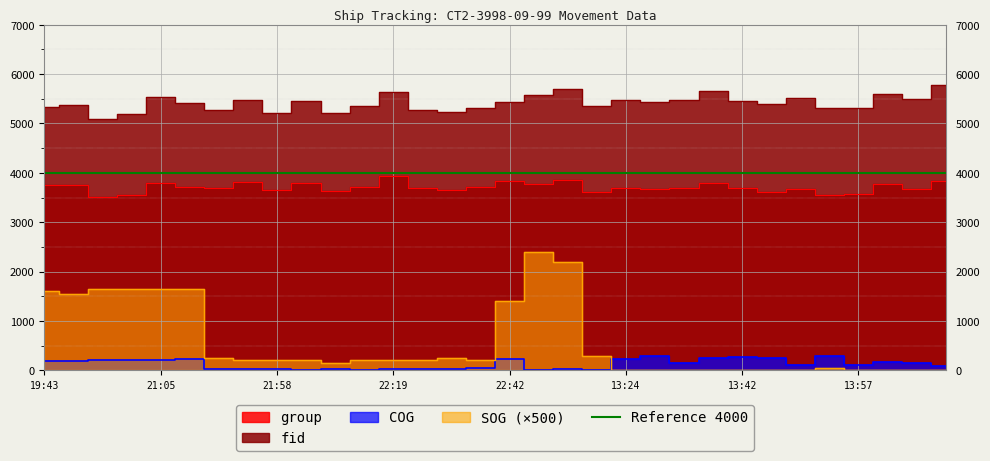

At which label does COG first exceed 146?

19:43